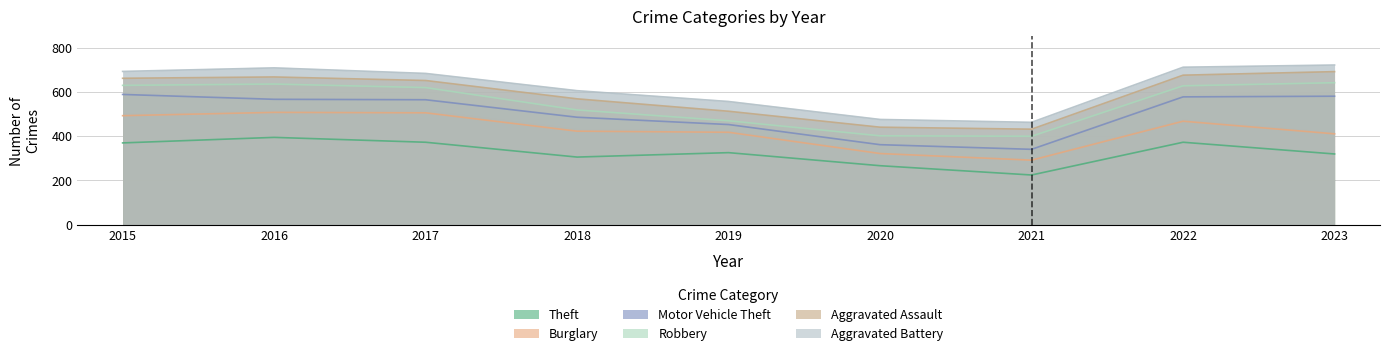

Is the value of Theft at 2023 greater than the value of Robbery at 2017?

No